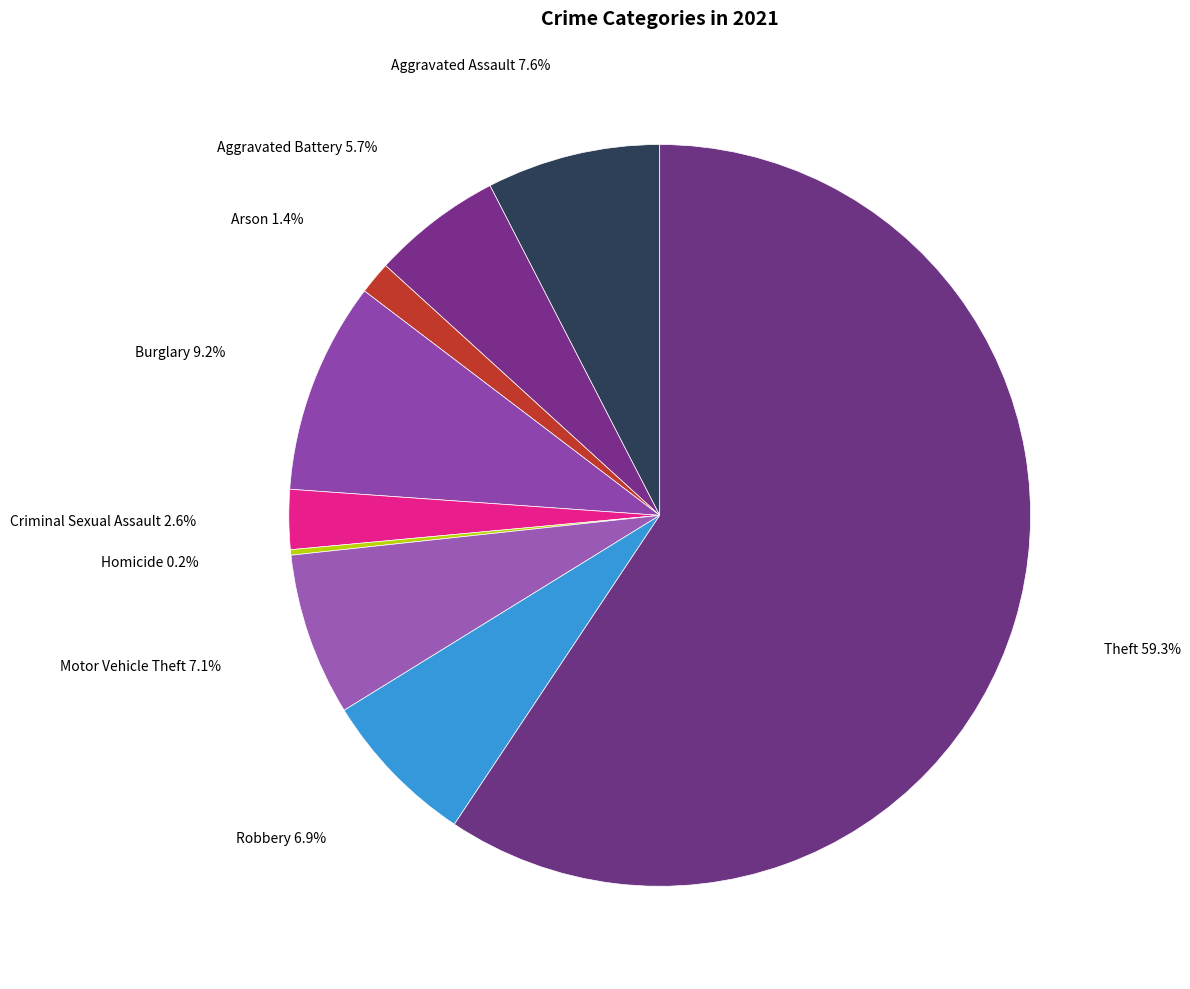

Rank the categories by value from highest to lowest.

Theft, Burglary, Aggravated Assault, Motor Vehicle Theft, Robbery, Aggravated Battery, Criminal Sexual Assault, Arson, Homicide